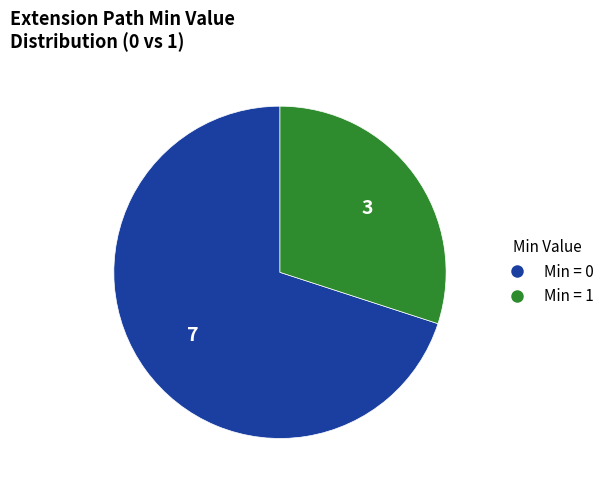

How many slices are in this pie chart?

2